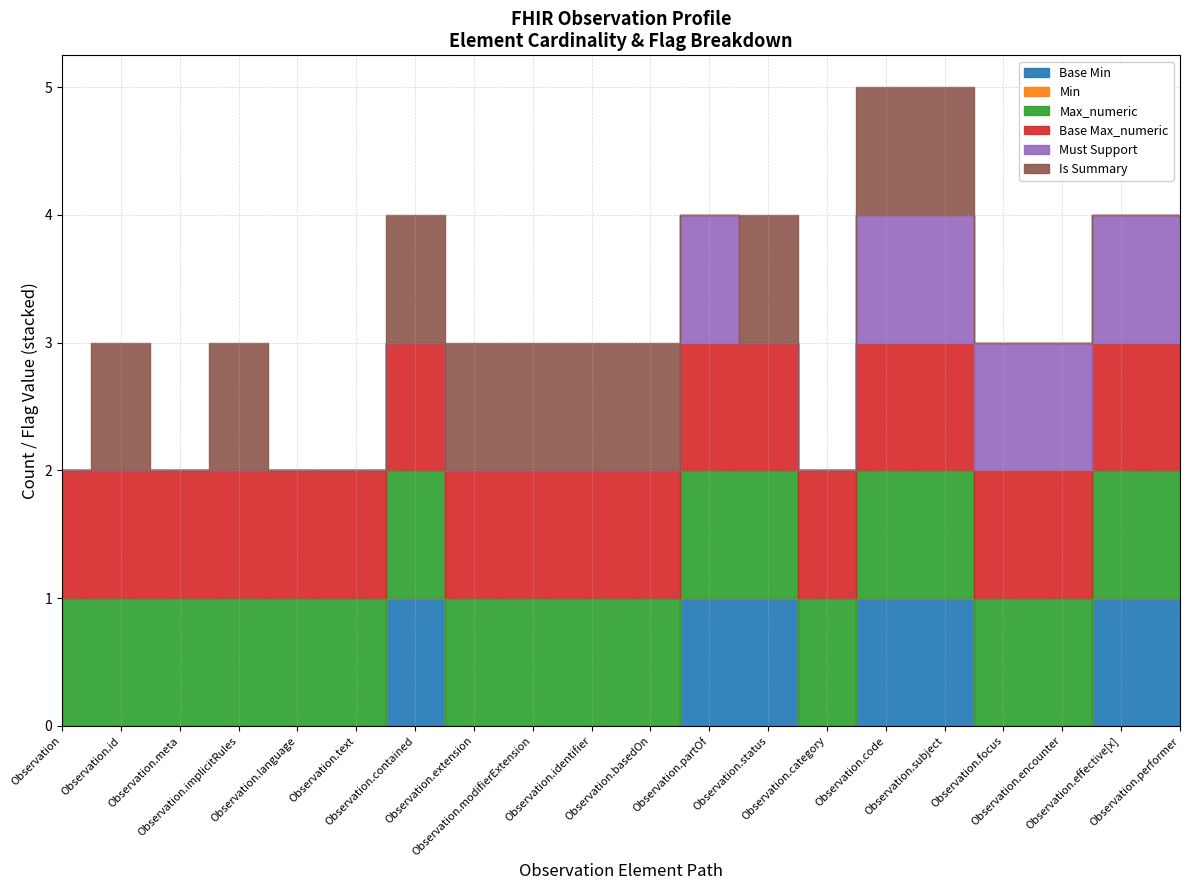

What is the difference between the highest and lowest values at 0?

1